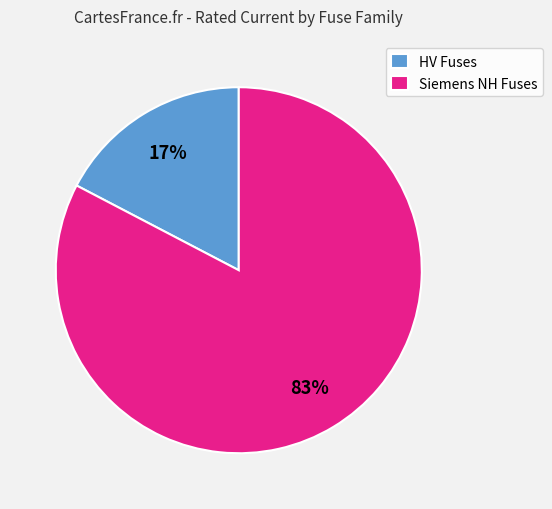

Which slice is the largest?

Siemens NH Fuses